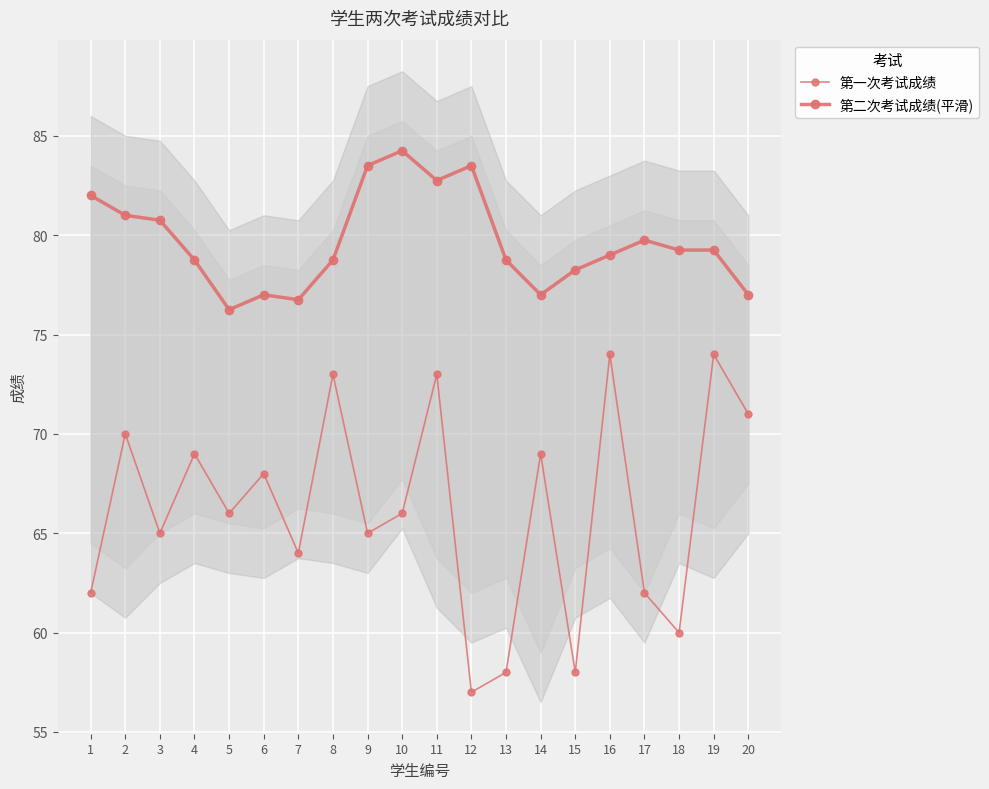

What is the value of the 第一次考试成绩 point at the 19th from the left?

74.0